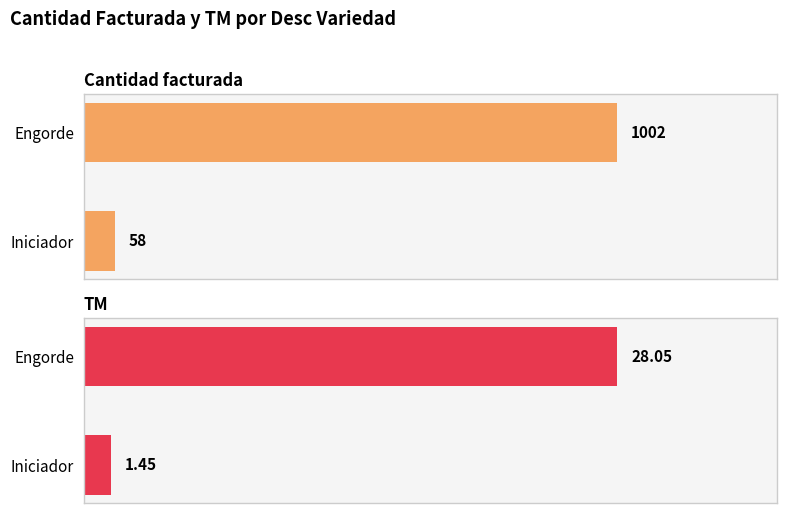

How many data points in TM are above 28?

1